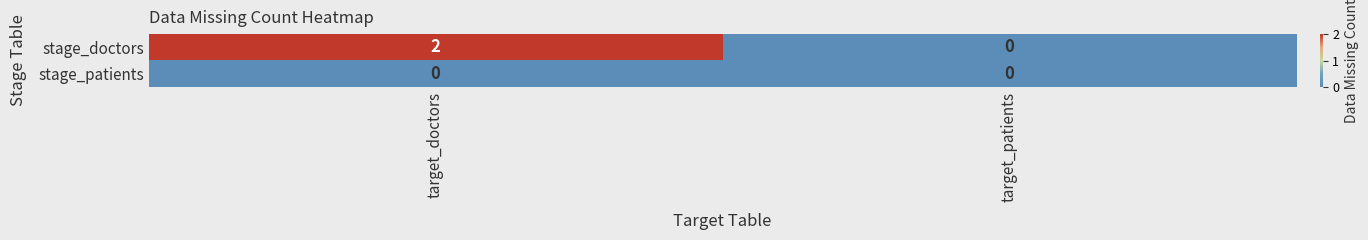

Between target_doctors and target_patients, which series saw the biggest shift?

stage_doctors